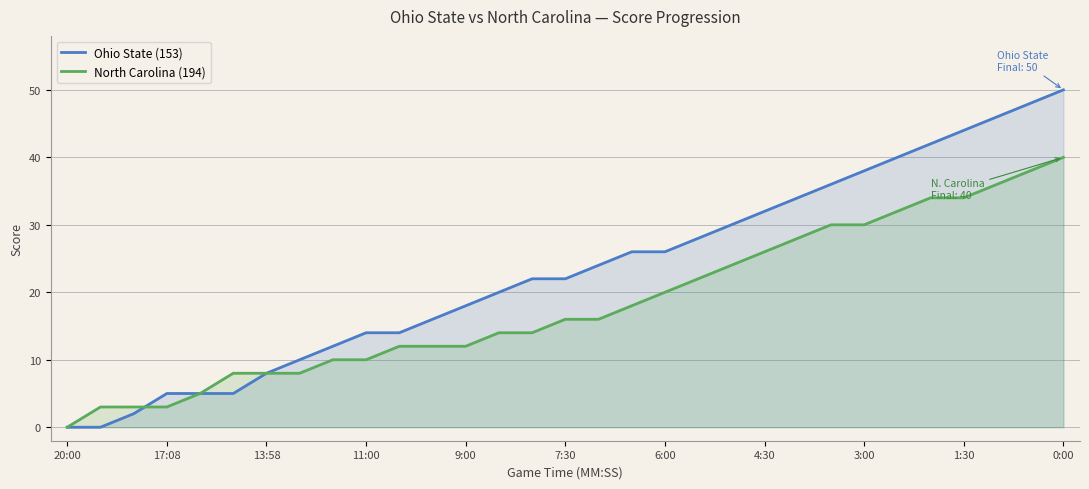

How many positive values does the Ohio State (153) series have?

29